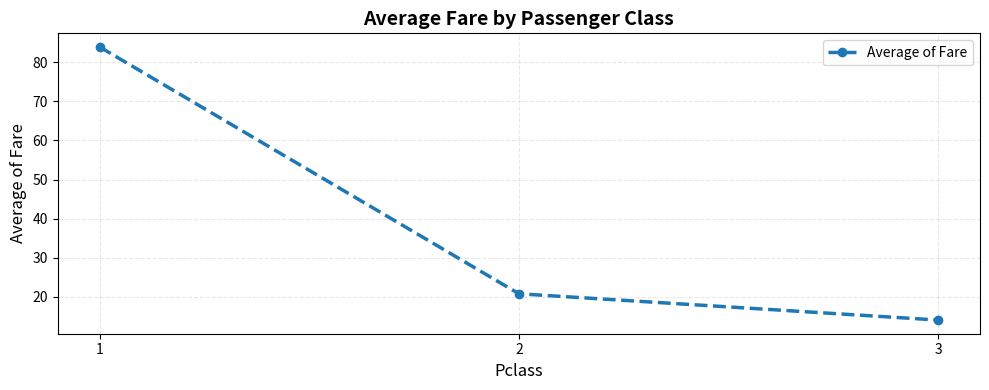

What is the difference between the second highest and minimum values?

6.7